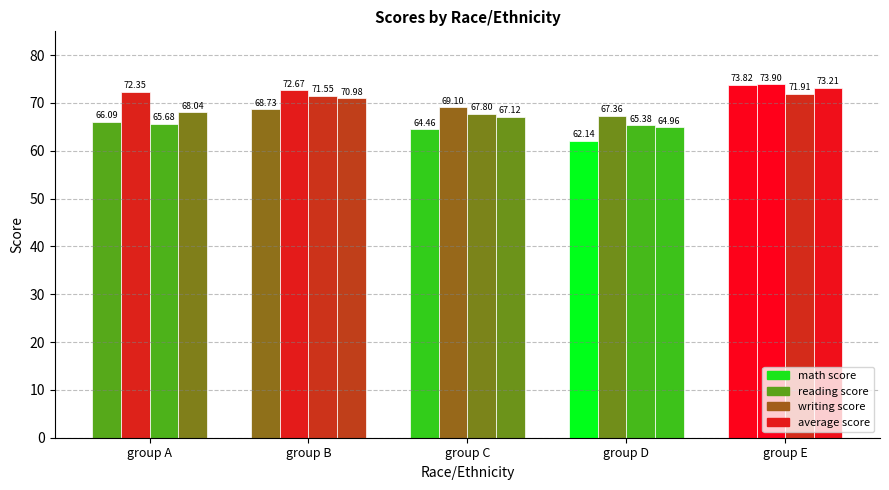

What are all the series names shown in the legend?

math score, reading score, writing score, average score